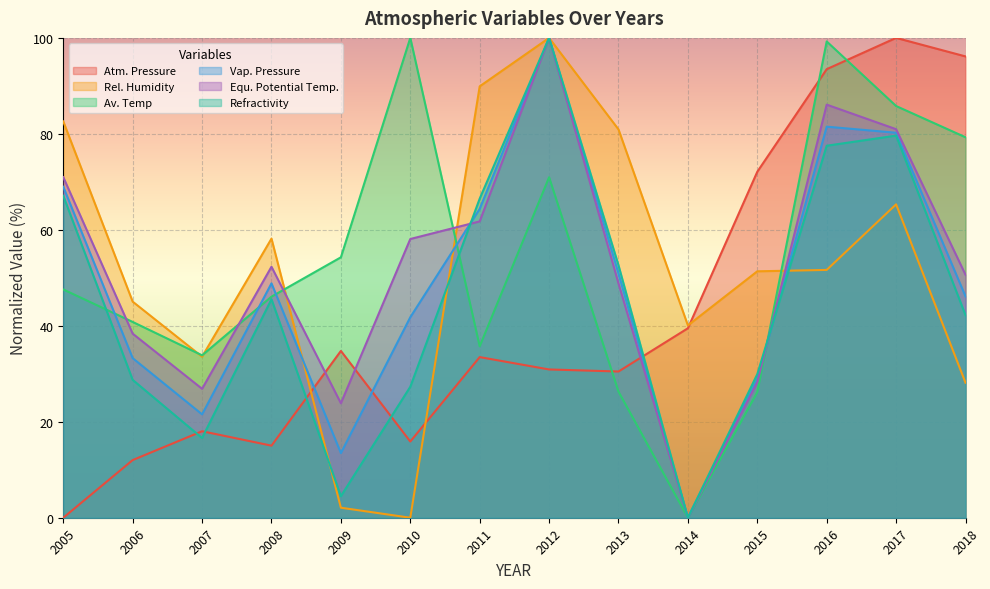

The value of Rel. Humidity at 2015 is 51.4. True or false?

True